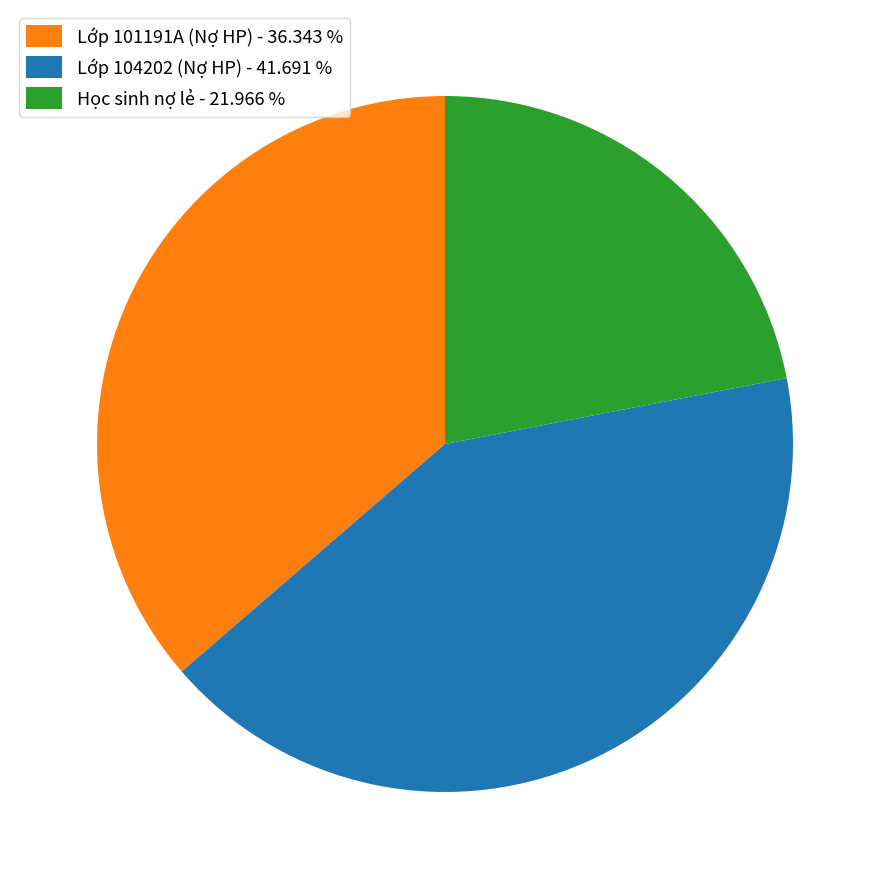

Which category has the biggest portion of the pie?

Lớp 104202 (Nợ HP) - 41.691 %